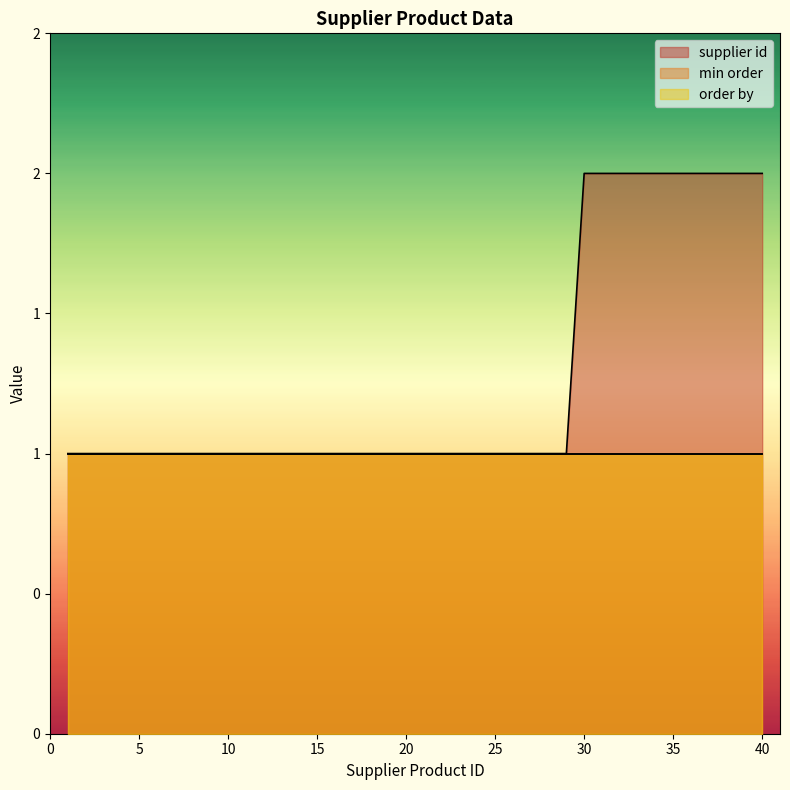

Is it true that order by equals 1 at 37?

True